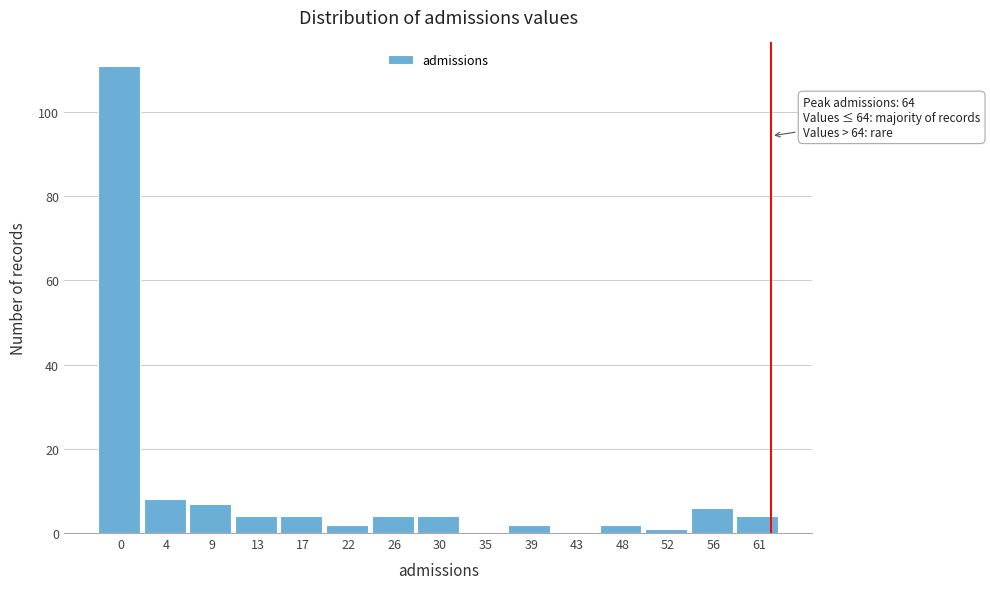

Reading left to right, transcribe all the data shown in this chart.

0=111	4=8	9=7	13=4	17=4	22=2	26=4	30=4	35=0	39=2	43=0	48=2	52=1	56=6	61=4